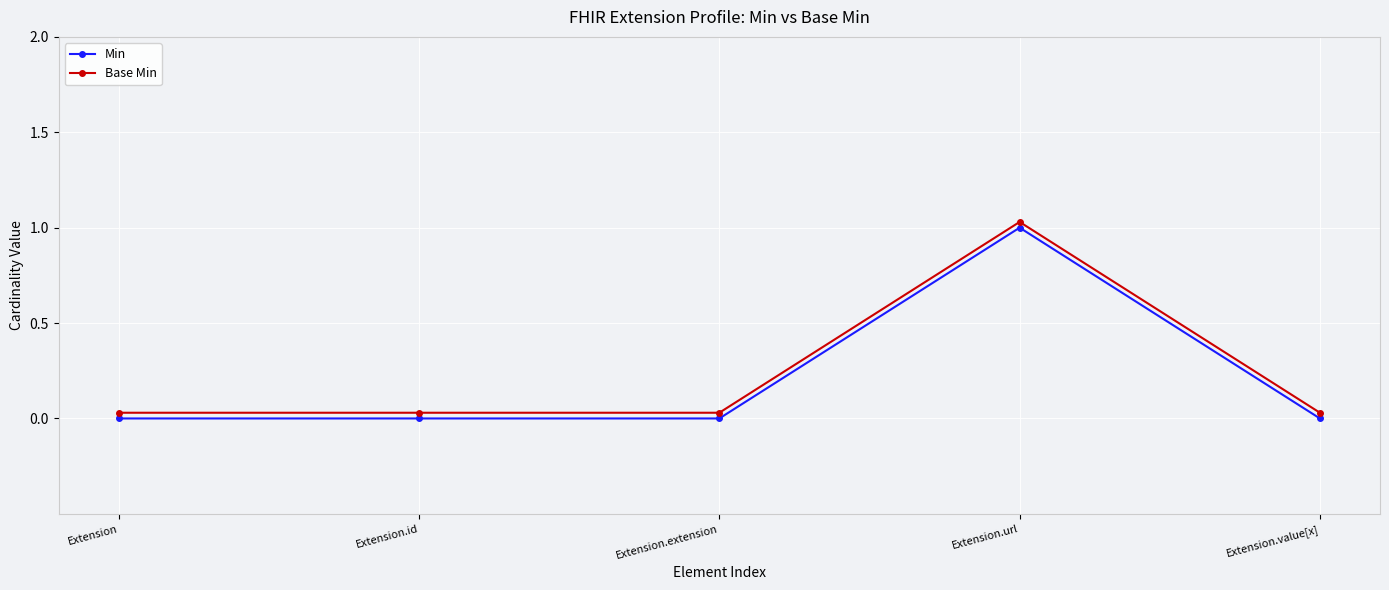

True or false: Min has a value of -0.7 at Extension.extension.

False